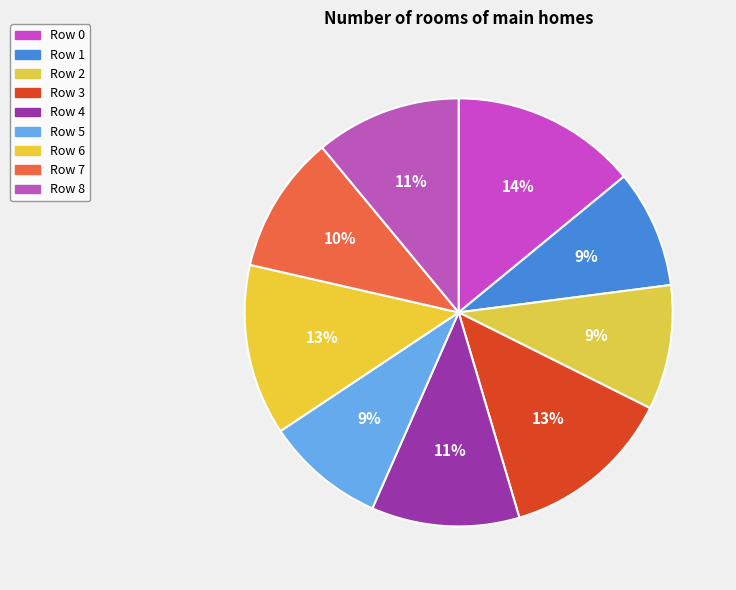

Which category has the smallest portion of the pie?

1